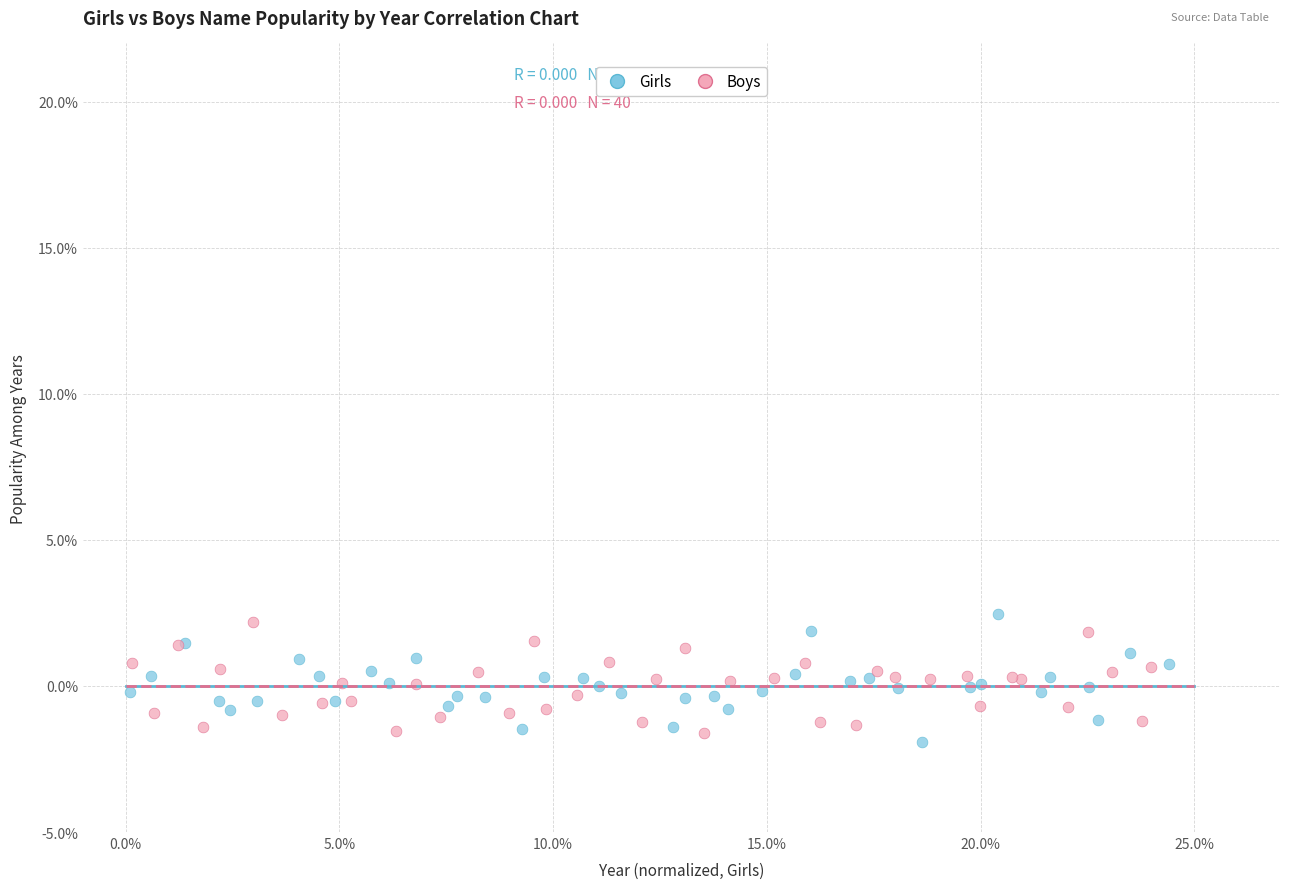

Which series has the widest spread of Y values?

Girls